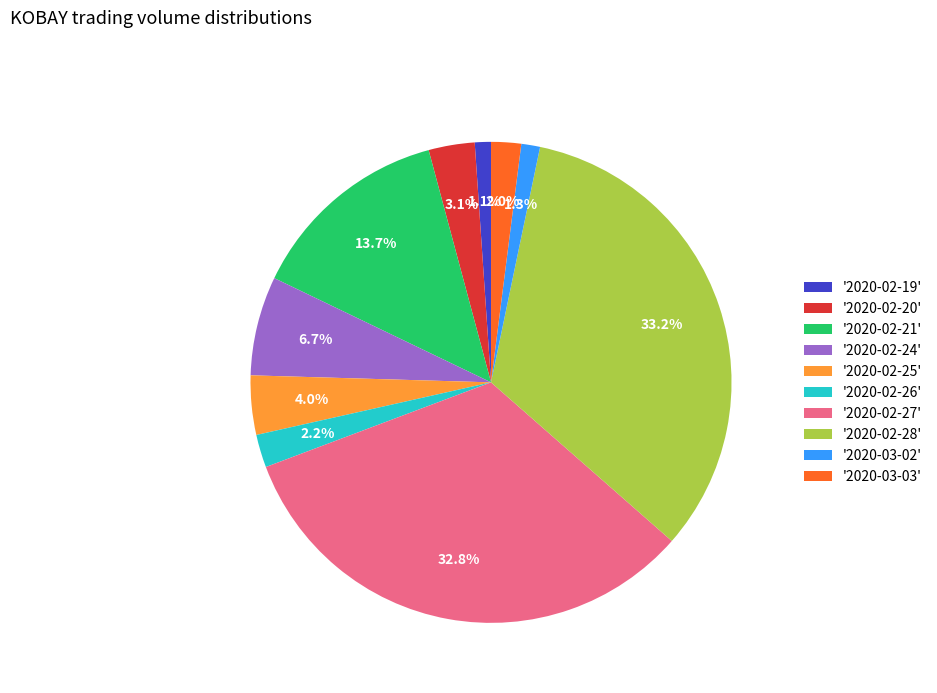

Does any single category account for the majority?

No